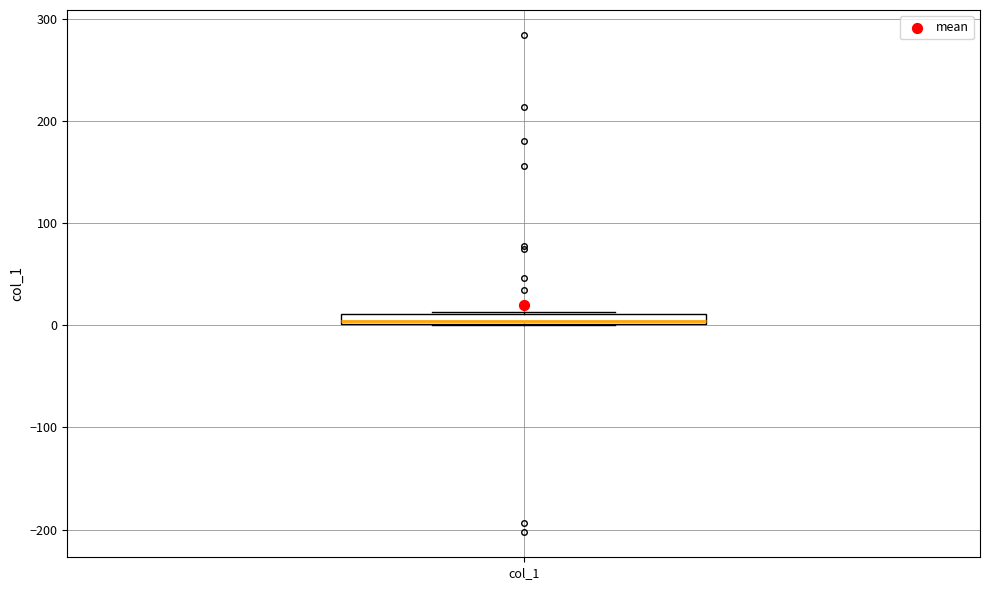

Where is the lower edge of the box for col_1 on the y-axis? The values are not printed on the chart, so give them approximately, as read against the axis.

0